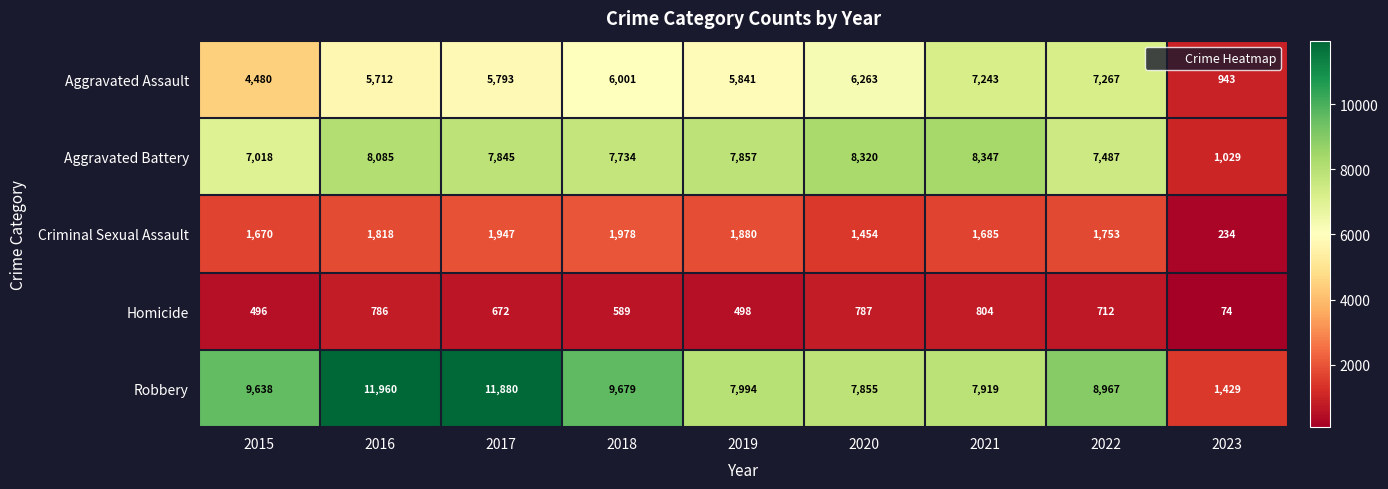

What is the difference between the maximum and second lowest values in the Aggravated Battery series?

1329